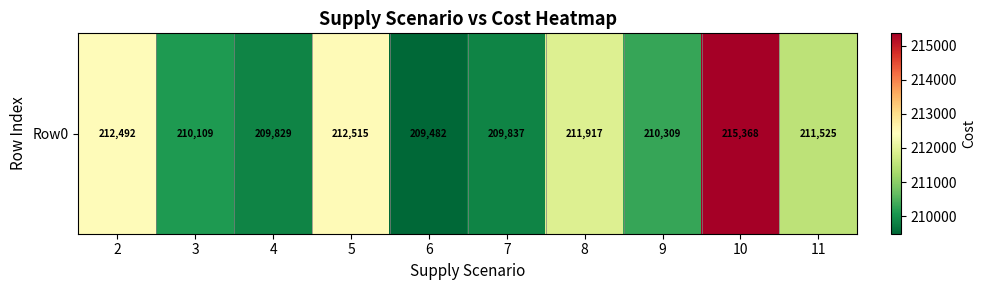

Reading left to right, transcribe all the data shown in this chart.

2=212491.6	3=210108.6	4=209829.0	5=212515.4	6=209482.0	7=209836.7	8=211917.1	9=210309.5	10=215367.8	11=211524.7